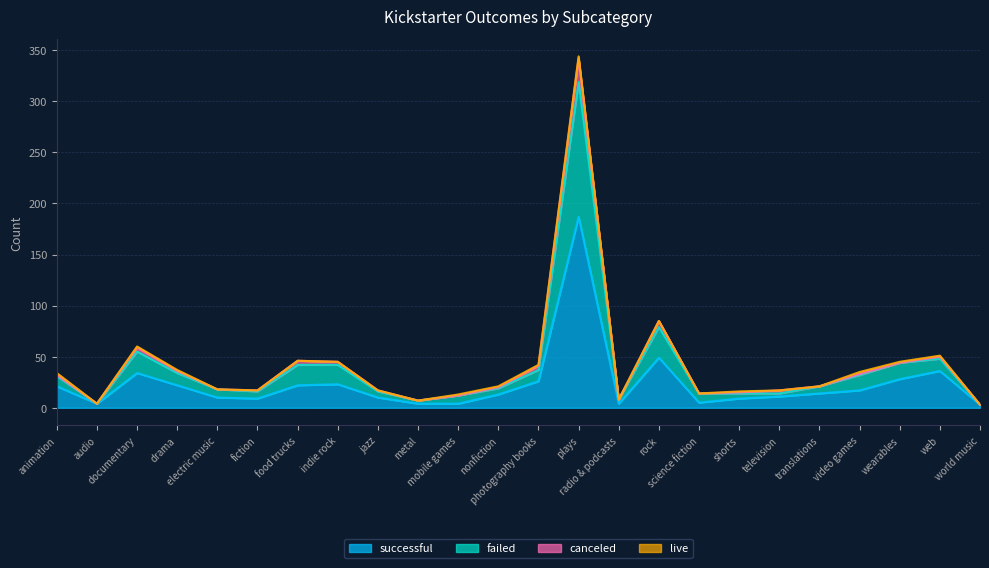

Which series changed the most between mobile games and video games?

failed